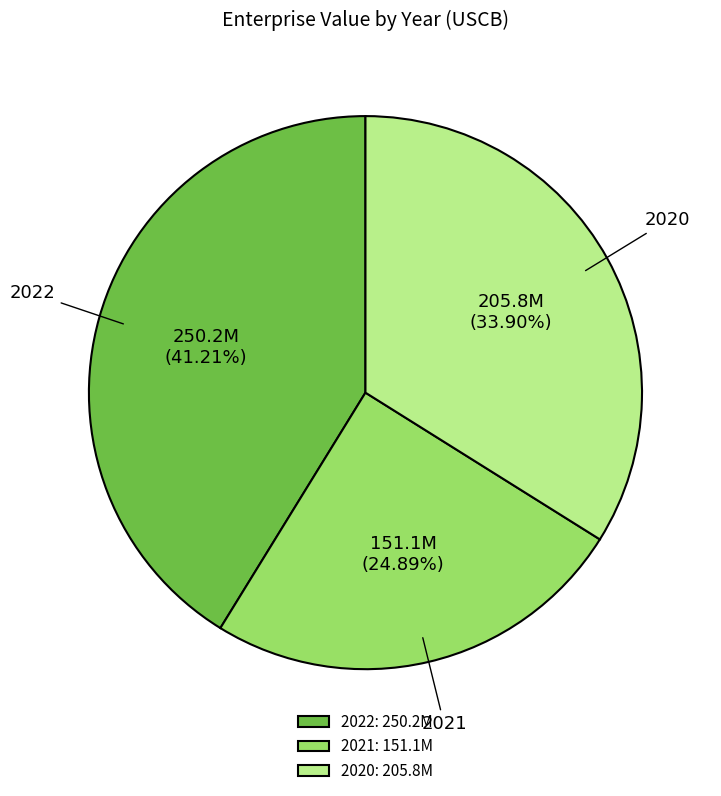

What is the smallest slice in the pie chart?

2021